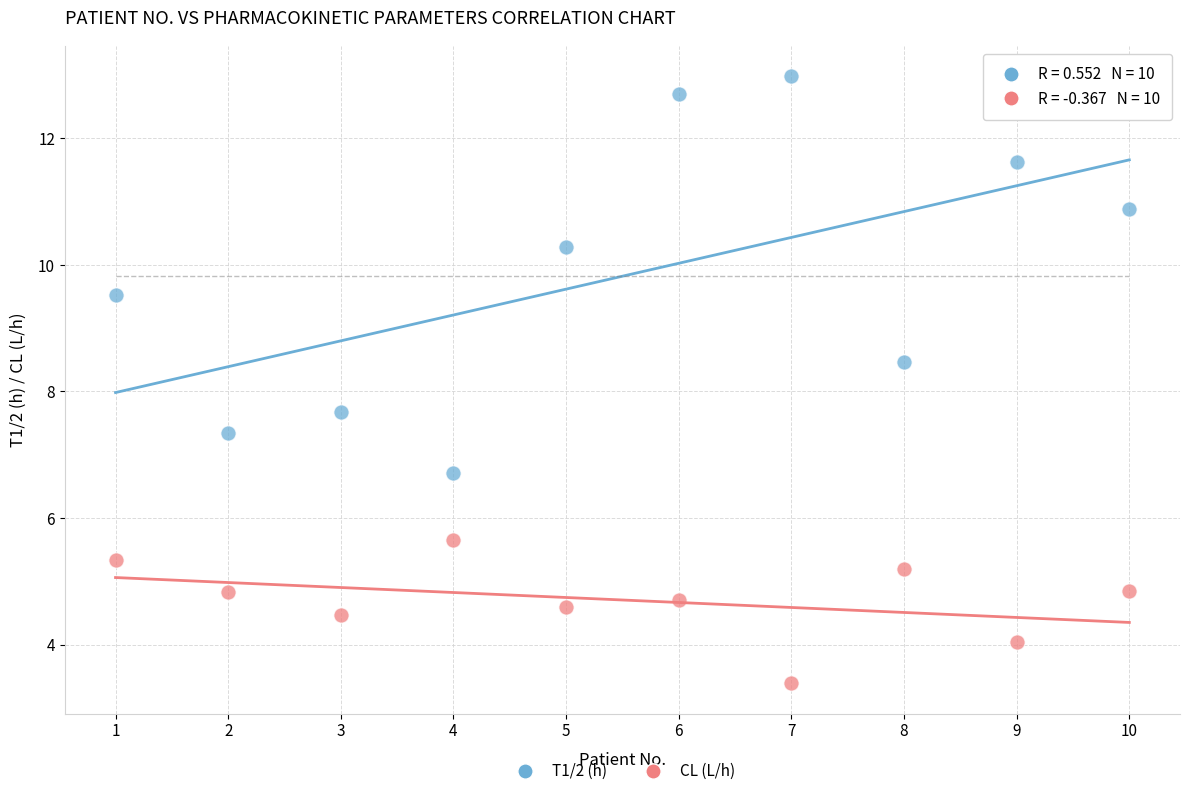

Which series has the widest spread of Y values?

T1/2 (h)